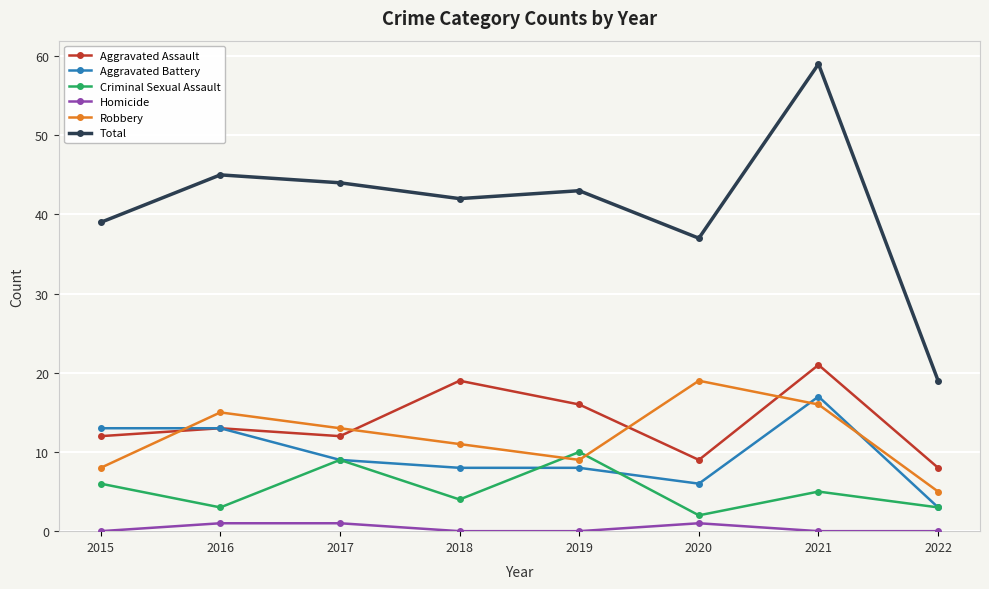

What is the total value across all series at 2017?

88